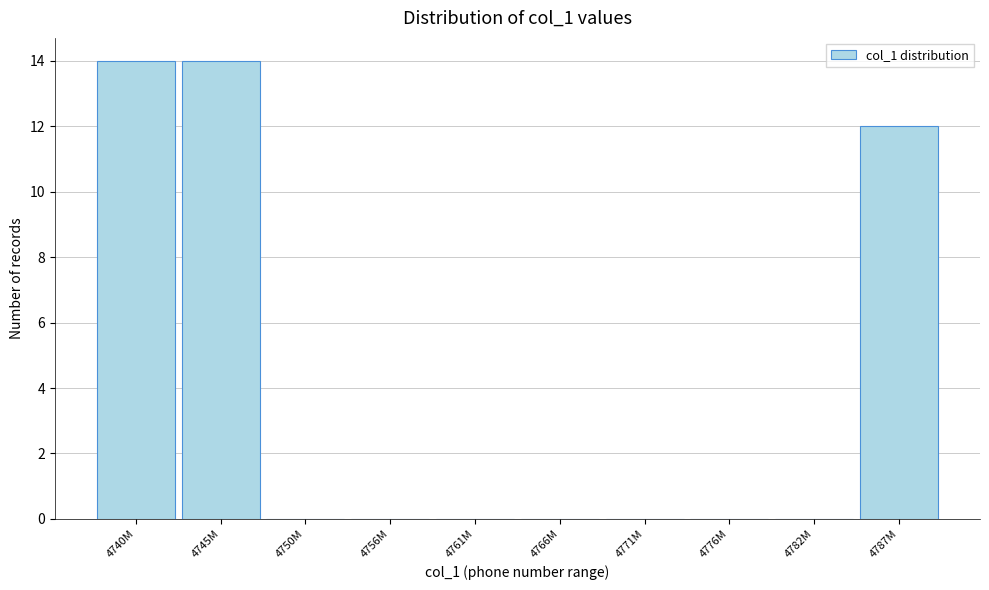

Reading right to left, what are all the values shown in this chart?

4787M=12	4782M=0	4776M=0	4771M=0	4766M=0	4761M=0	4756M=0	4750M=0	4745M=14	4740M=14